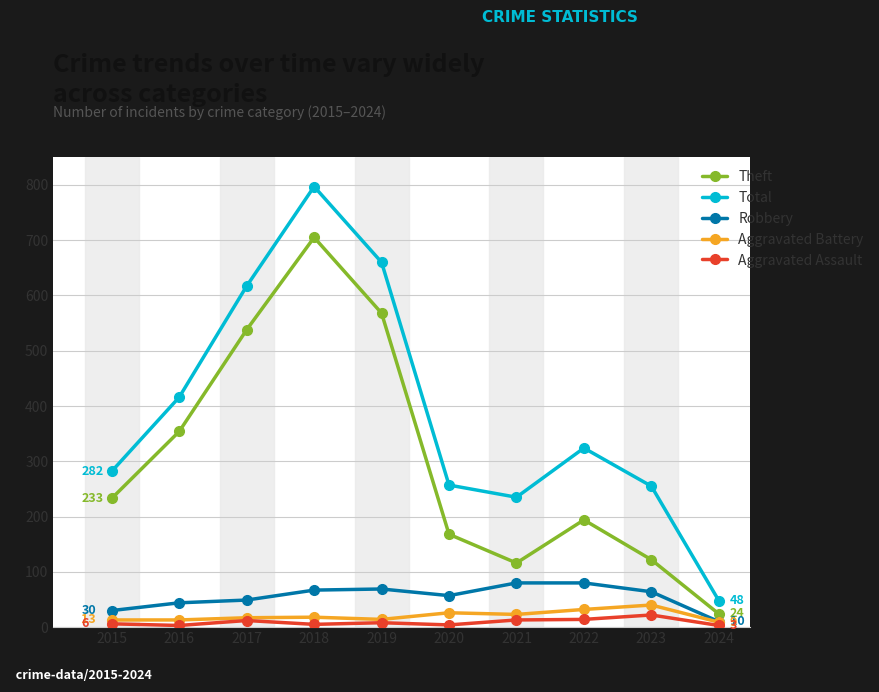

What is the greatest value displayed?

797